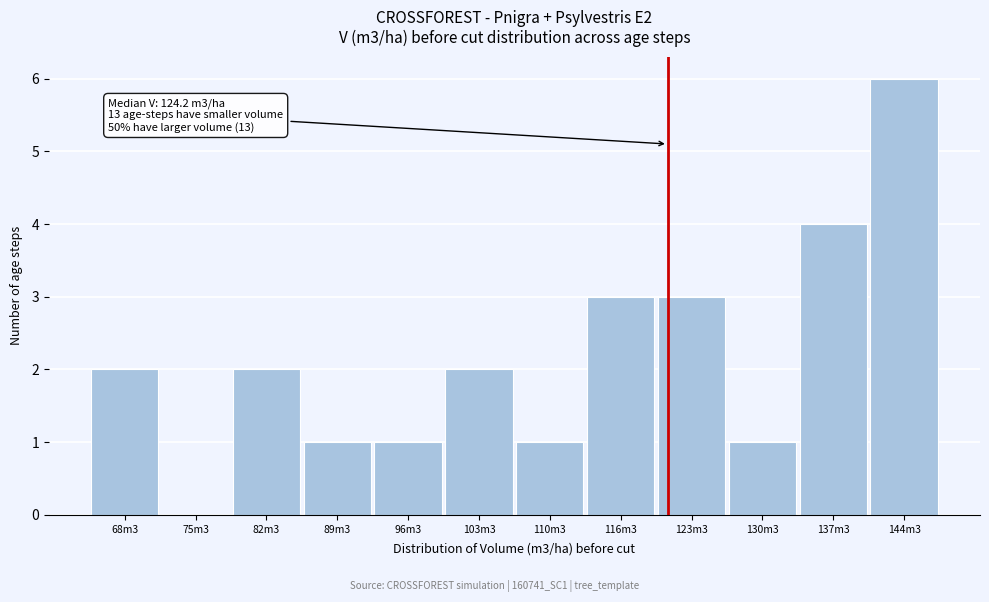

Reading left to right, list all the values displayed in this chart.

68m3=2	75m3=0	82m3=2	89m3=1	96m3=1	103m3=2	110m3=1	116m3=3	123m3=3	130m3=1	137m3=4	144m3=6